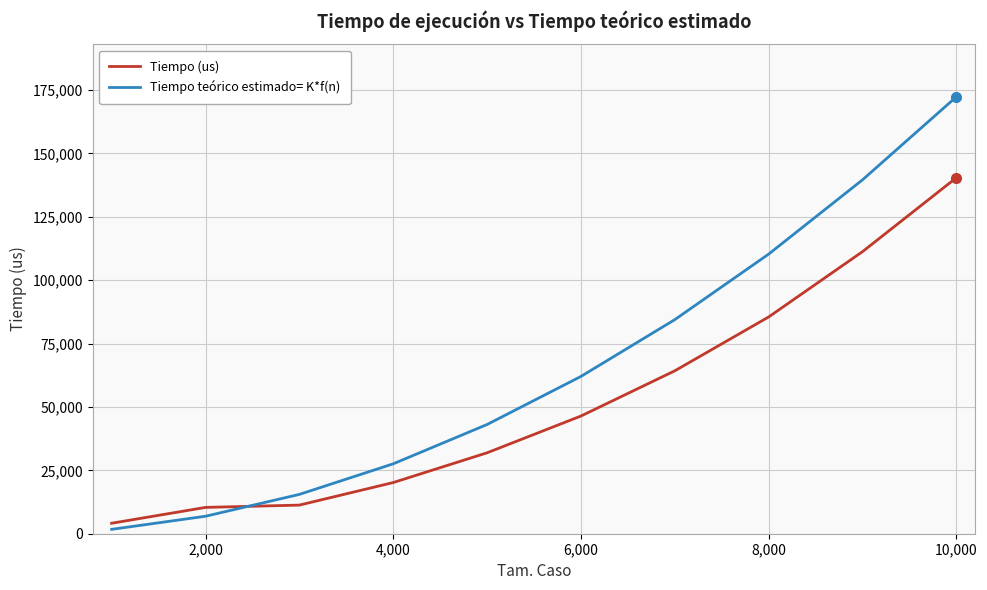

List the series in order of their overall mean, lowest first.

Tiempo (us), Tiempo teórico estimado= K*f(n)